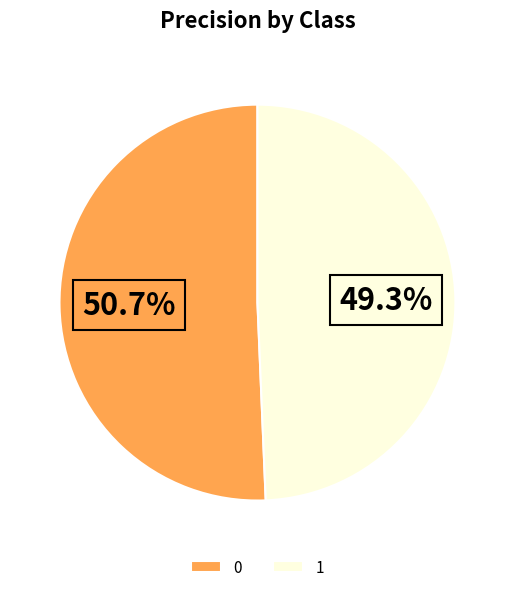

Is the sum of 0 and 1 greater than half?

Yes